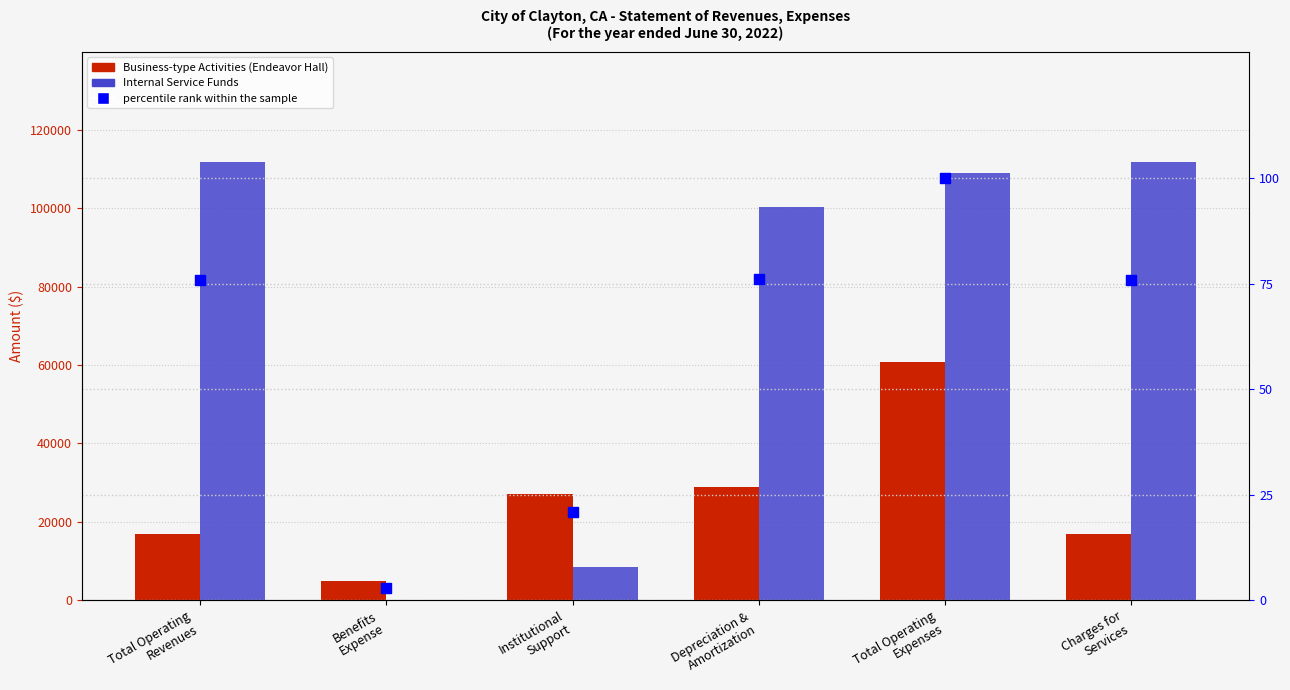

Which series has the largest Y range (max minus min)?

Internal Service Funds